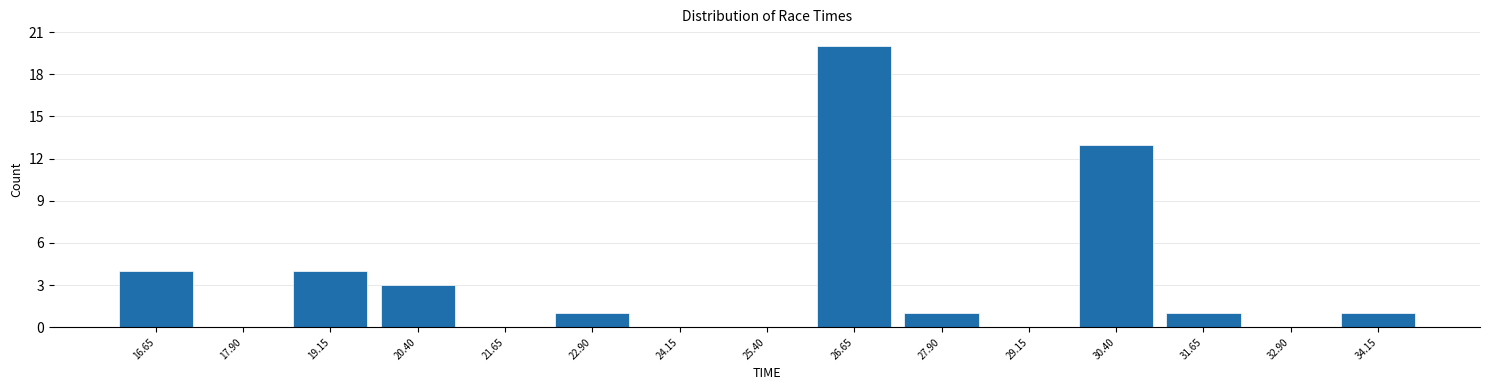

Reading left to right, list every bar in this chart as the range it spans on the x-axis followed by its height. Neither the bar edges nor the heights are printed on the chart, so give them approximately, as read against the axes.

16.0 to 17.2: 4
17.2 to 18.6: 0
18.6 to 19.8: 4
19.8 to 21.0: 3
21.0 to 22.2: 0
22.2 to 23.6: 1
23.6 to 24.8: 0
24.8 to 26.0: 0
26.0 to 27.2: 20
27.2 to 28.6: 1
28.6 to 29.8: 0
29.8 to 31.0: 13
31.0 to 32.2: 1
32.2 to 33.6: 0
33.6 to 34.8: 1